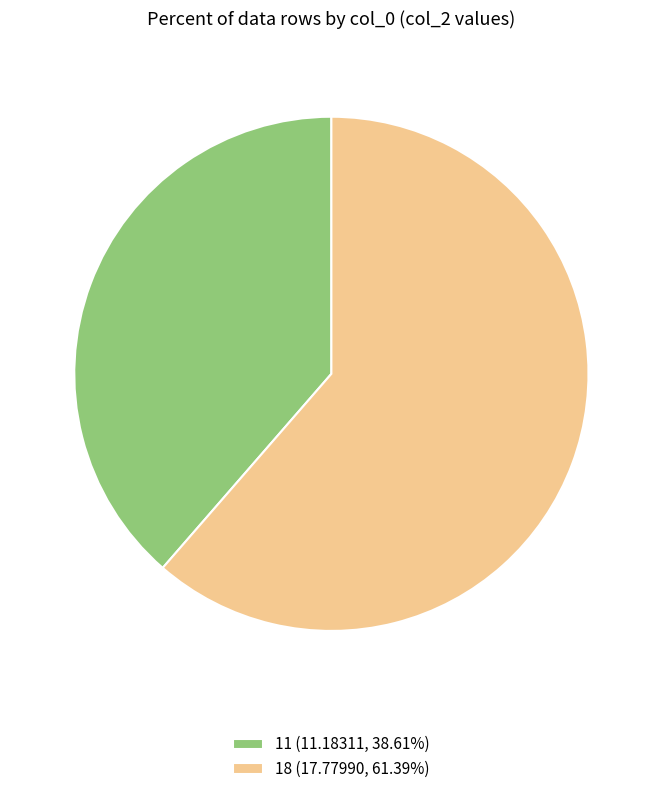

Is there any slice that represents more than half of the pie?

Yes